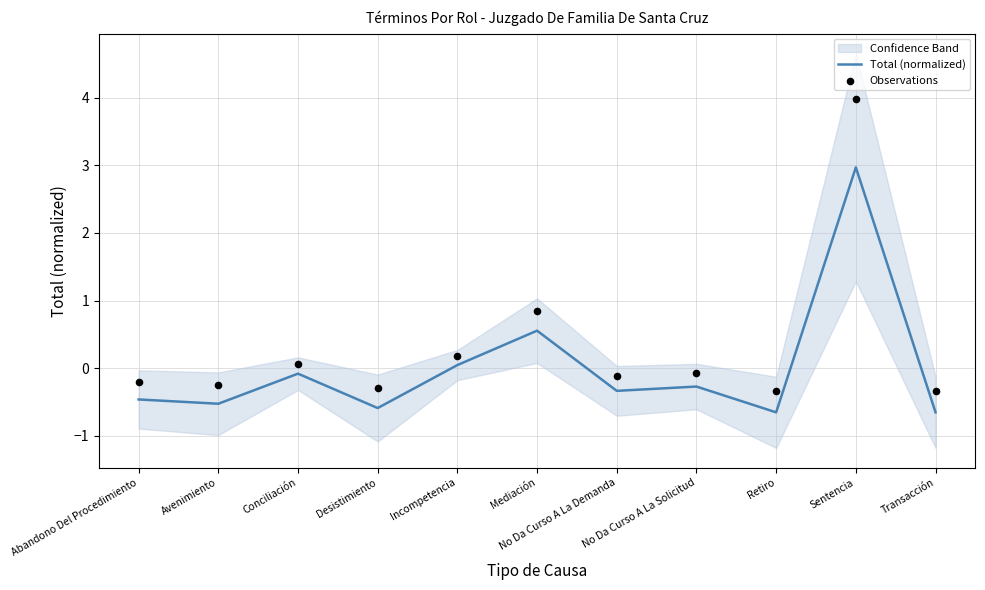

Is the value of Observations at Retiro greater than the value of Total (normalized) at Incompetencia?

No